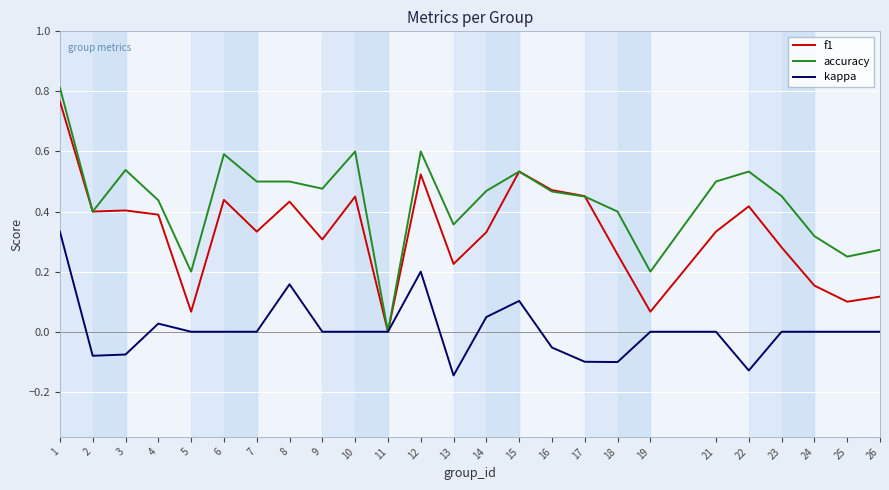

The value of kappa at 1 is 0.5. True or false?

False